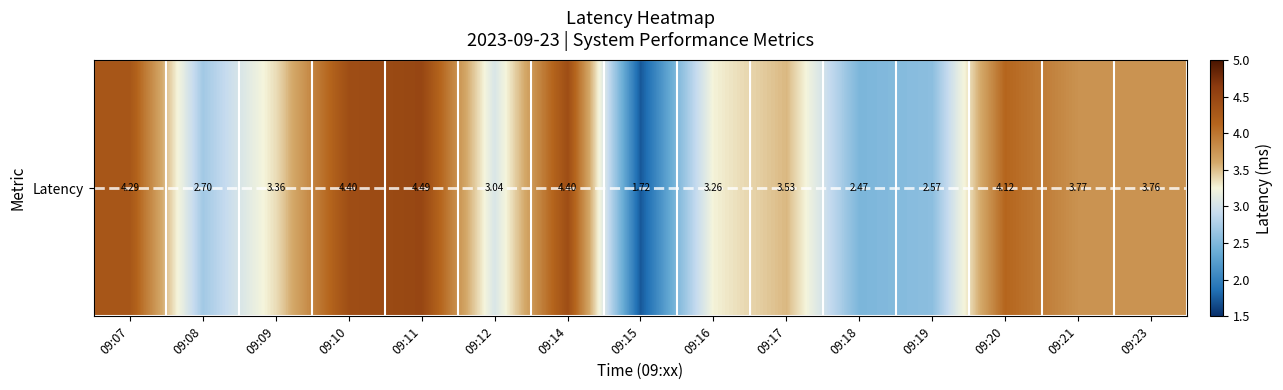

Which has a higher value, 09:08 or 09:15?

09:08